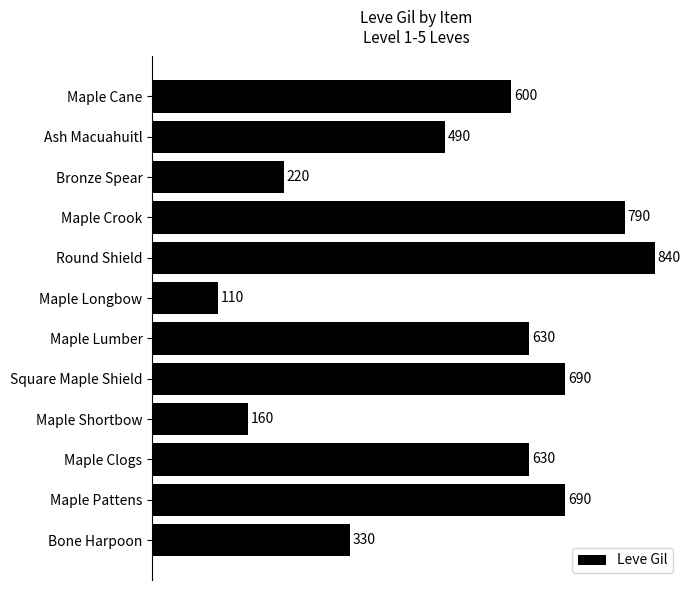

What is the minimum value shown in the chart?

110